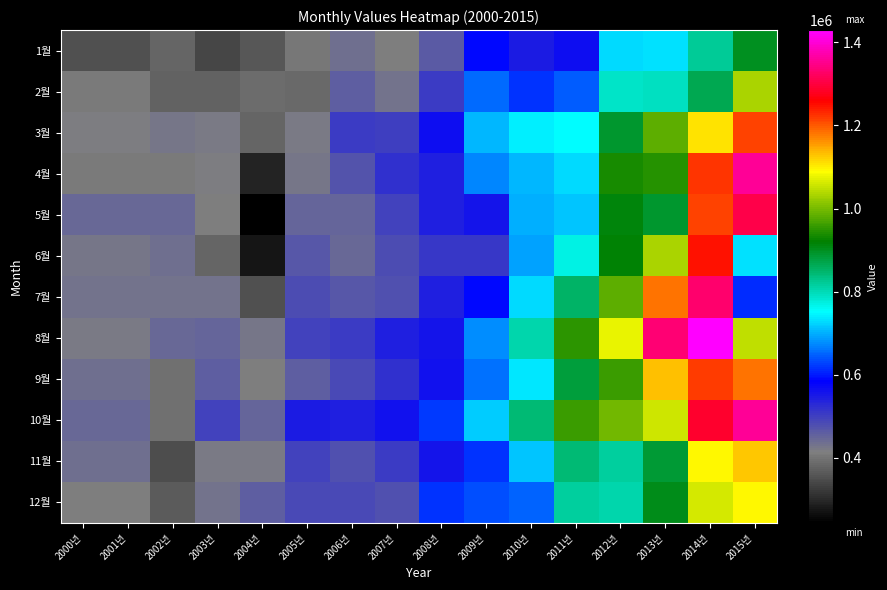

What is the spread (max minus min) of values at 2002년?

99171